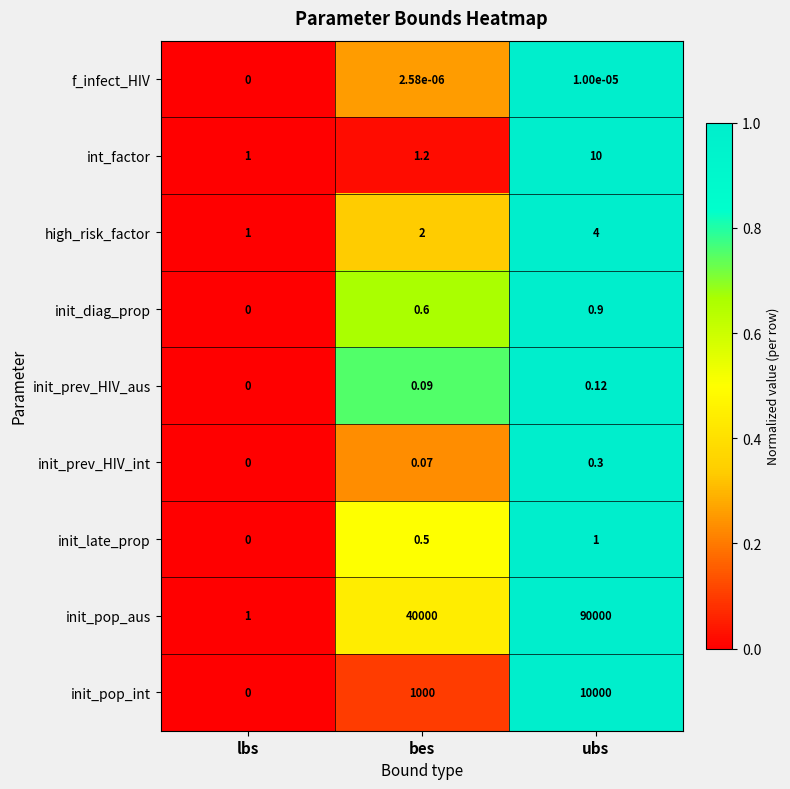

List the labels in order of high_risk_factor value, largest first.

ubs, bes, lbs